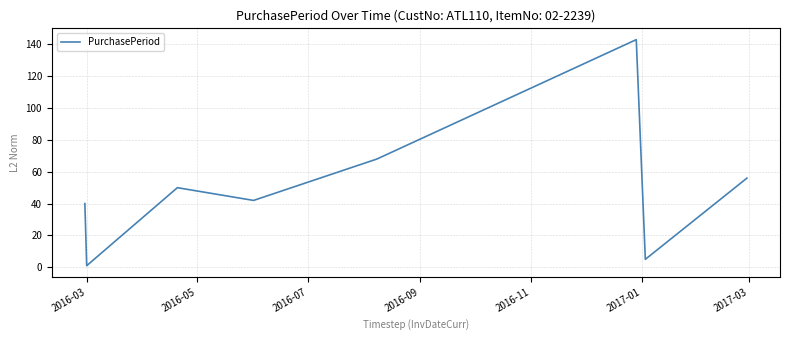

True or false: the data has more than 2 interior local peaks.

False